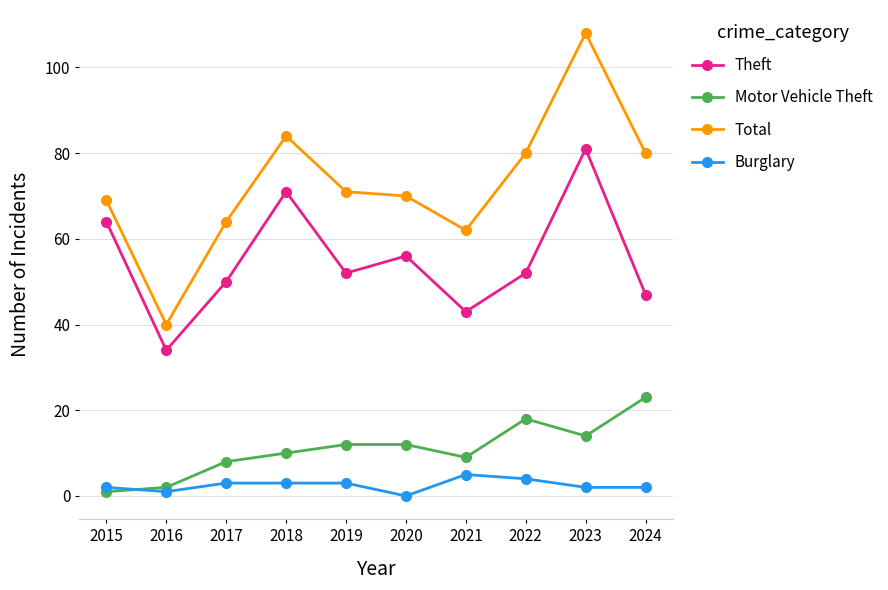

True or false: Theft has more than 1 interior local peaks.

True